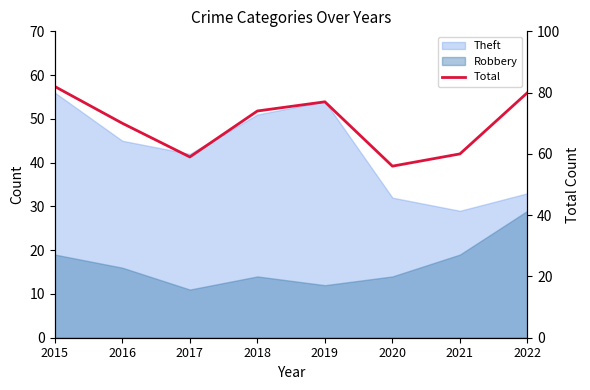

What is the sum of the values at 2020 and 2016?

126